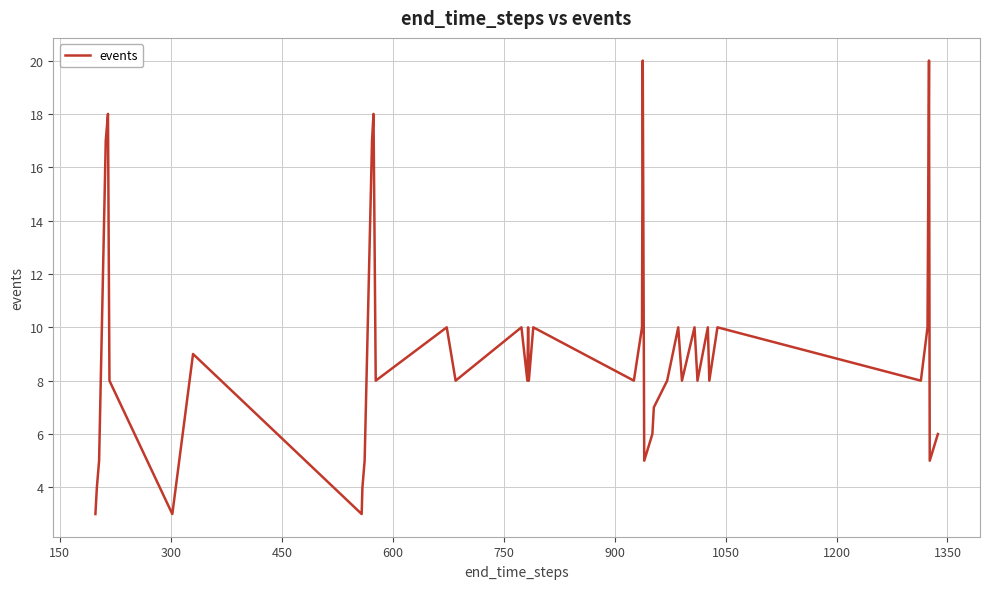

How many interior local peaks (higher than both neighbors) does the data have?

13